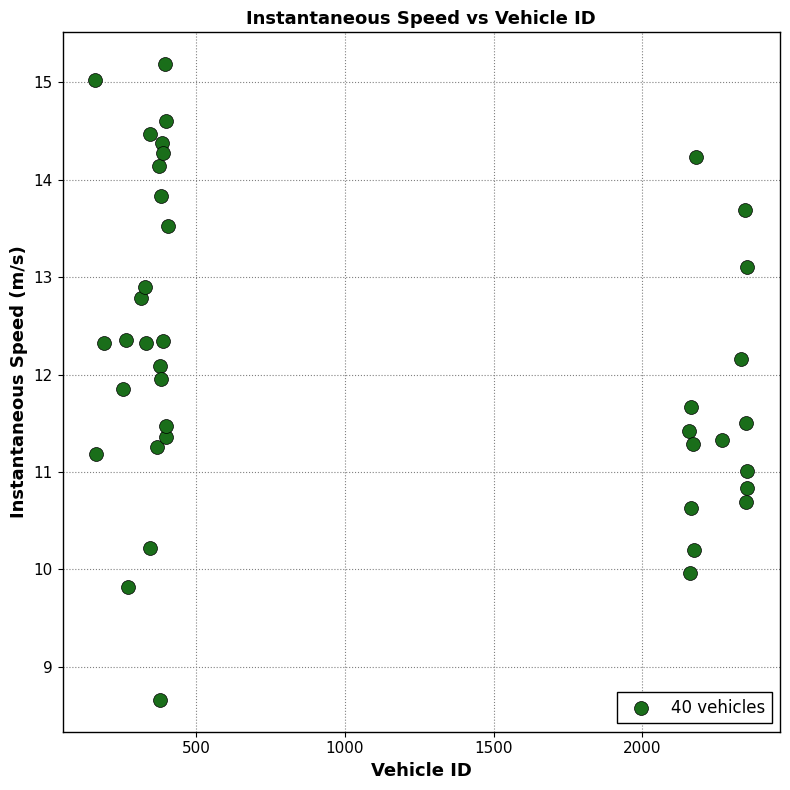

What is the range of X values (max minus min)?

2191.0